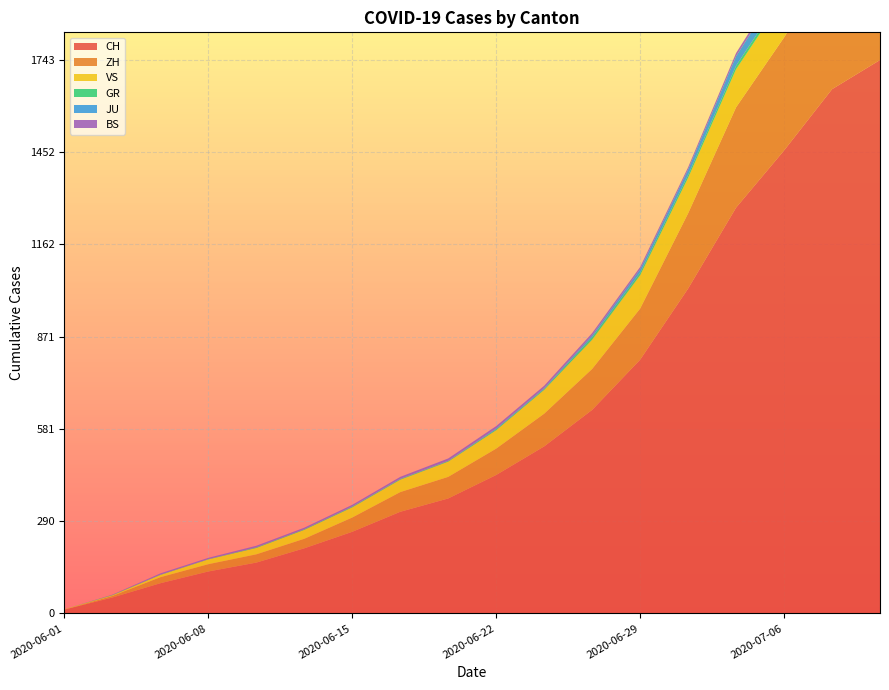

Reading left to right, what are all the values shown in this chart?

CH: 2020-06-01=12	2020-06-03=50	2020-06-05=95	2020-06-08=132	2020-06-10=160	2020-06-12=205	2020-06-15=257	2020-06-17=320	2020-06-19=362	2020-06-22=436	2020-06-24=526	2020-06-26=641	2020-06-29=799	2020-07-01=1023	2020-07-03=1278	2020-07-06=1458	2020-07-08=1651	2020-07-09=1743
ZH: 2020-06-01=0	2020-06-03=5	2020-06-05=19	2020-06-08=23	2020-06-10=26	2020-06-12=30	2020-06-15=45	2020-06-17=62	2020-06-19=68	2020-06-22=83	2020-06-24=103	2020-06-26=129	2020-06-29=161	2020-07-01=237	2020-07-03=316	2020-07-06=356	2020-07-08=405	2020-07-09=424
VS: 2020-06-01=1	2020-06-03=2	2020-06-05=7	2020-06-08=15	2020-06-10=20	2020-06-12=28	2020-06-15=32	2020-06-17=39	2020-06-19=48	2020-06-22=58	2020-06-24=75	2020-06-26=92	2020-06-29=105	2020-07-01=112	2020-07-03=120	2020-07-06=126	2020-07-08=129	2020-07-09=131
GR: 2020-06-01=0	2020-06-03=1	2020-06-05=1	2020-06-08=1	2020-06-10=2	2020-06-12=2	2020-06-15=2	2020-06-17=2	2020-06-19=2	2020-06-22=3	2020-06-24=3	2020-06-26=8	2020-06-29=8	2020-07-01=9	2020-07-03=11	2020-07-06=13	2020-07-08=16	2020-07-09=18
JU: 2020-06-01=0	2020-06-03=0	2020-06-05=0	2020-06-08=0	2020-06-10=0	2020-06-12=0	2020-06-15=1	2020-06-17=1	2020-06-19=1	2020-06-22=3	2020-06-24=3	2020-06-26=6	2020-06-29=11	2020-07-01=17	2020-07-03=30	2020-07-06=39	2020-07-08=44	2020-07-09=47
BS: 2020-06-01=0	2020-06-03=1	2020-06-05=4	2020-06-08=4	2020-06-10=5	2020-06-12=5	2020-06-15=5	2020-06-17=6	2020-06-19=7	2020-06-22=7	2020-06-24=7	2020-06-26=7	2020-06-29=7	2020-07-01=7	2020-07-03=10	2020-07-06=12	2020-07-08=18	2020-07-09=21